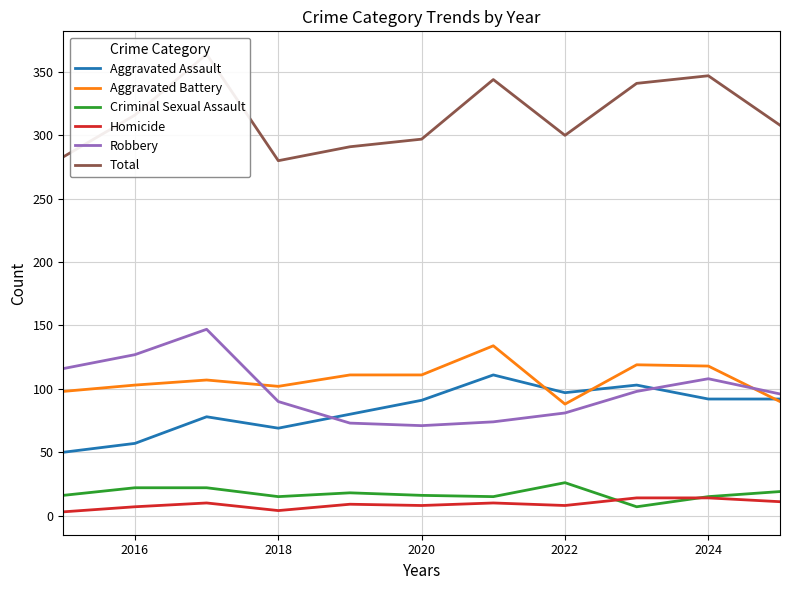

The Robbery series shows 108 at 2024. True or false?

True